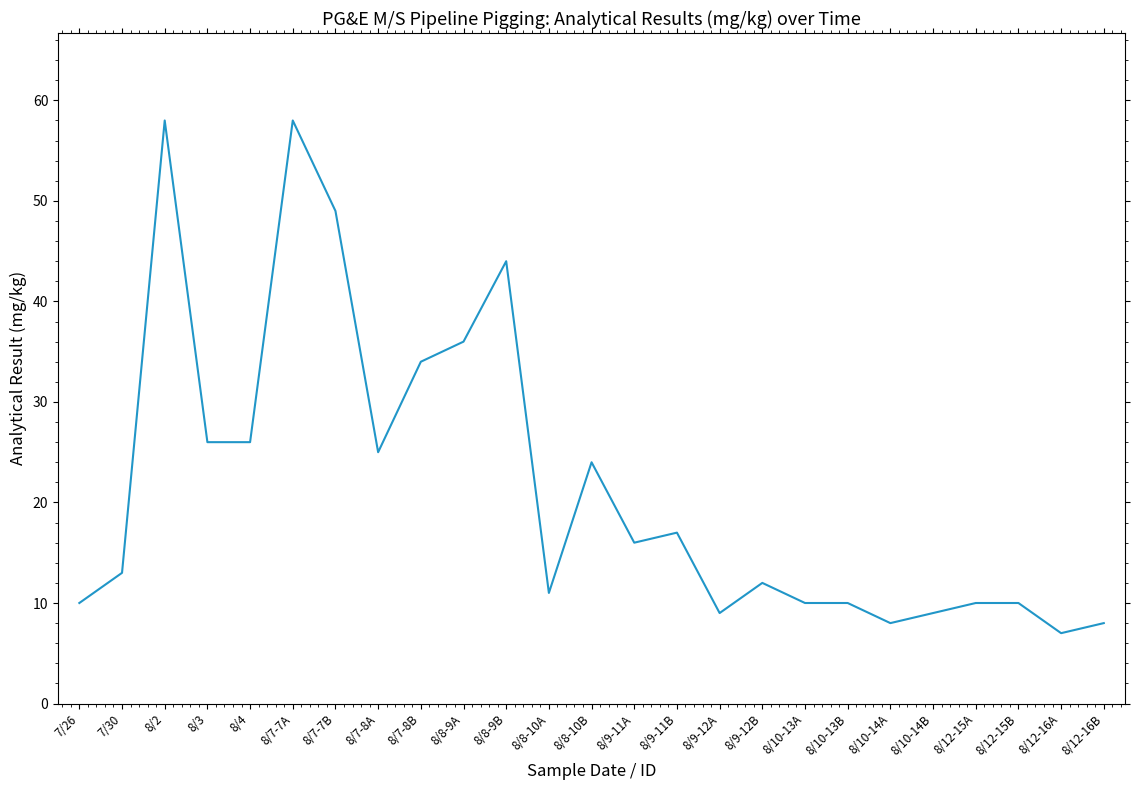

Count the number of data series in this chart.

1